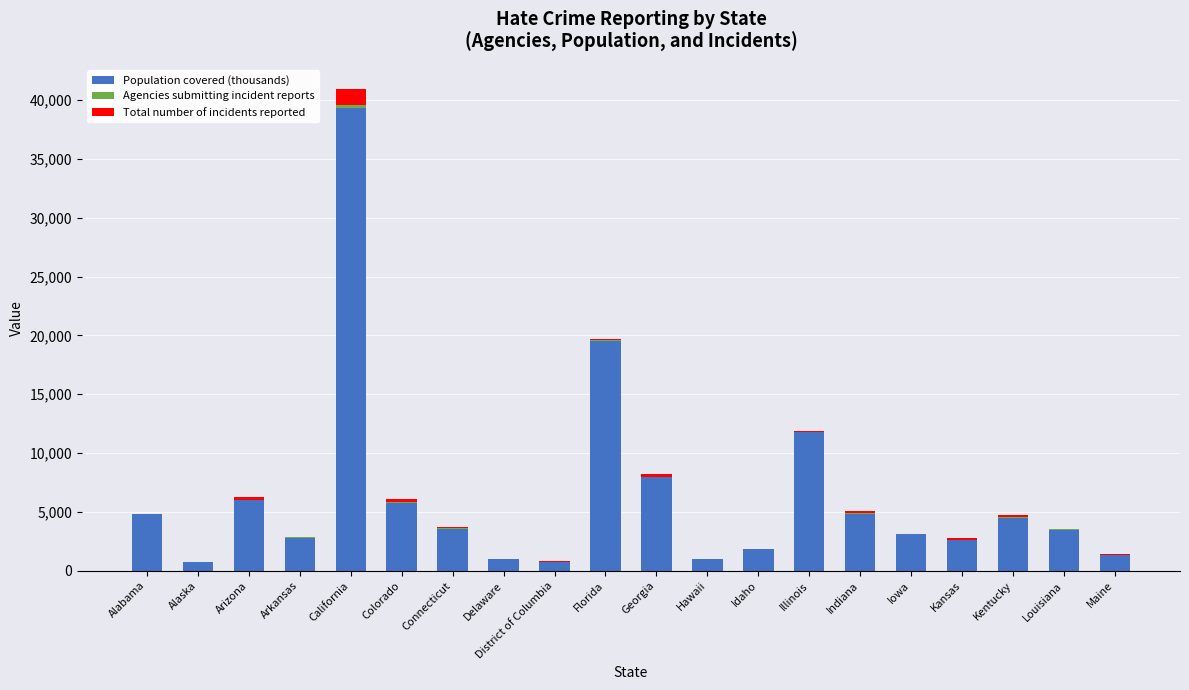

At which category is the sum across all series the highest?

California